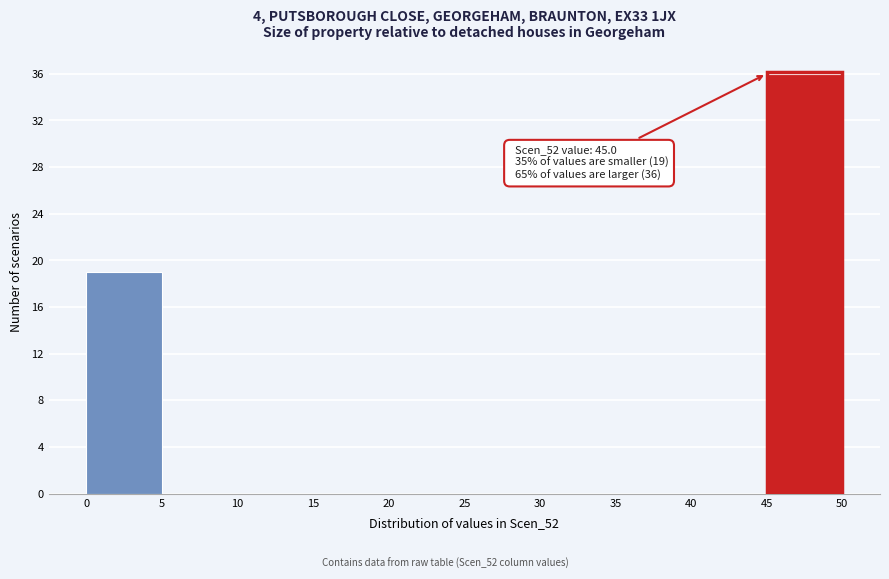

Over which range of the x-axis is the bar tallest?

45 to 50